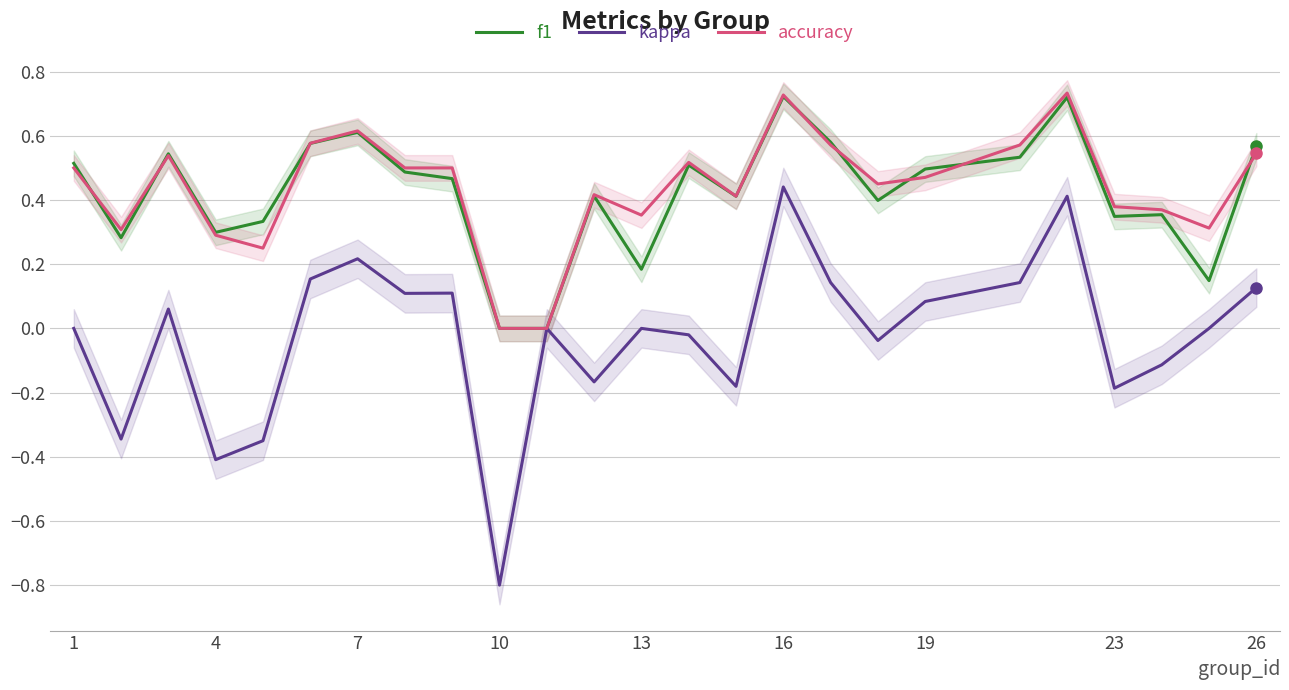

True or false: kappa has a value of -0.1 at 4.

False